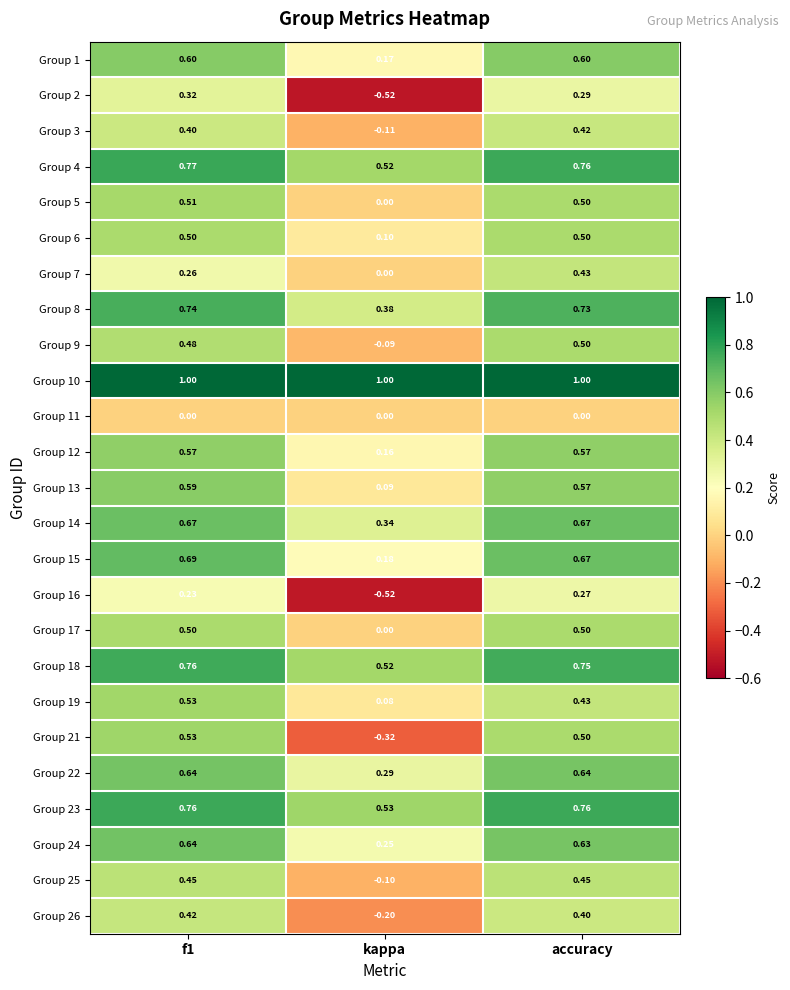

Which label corresponds to the smallest value in the chart?

kappa